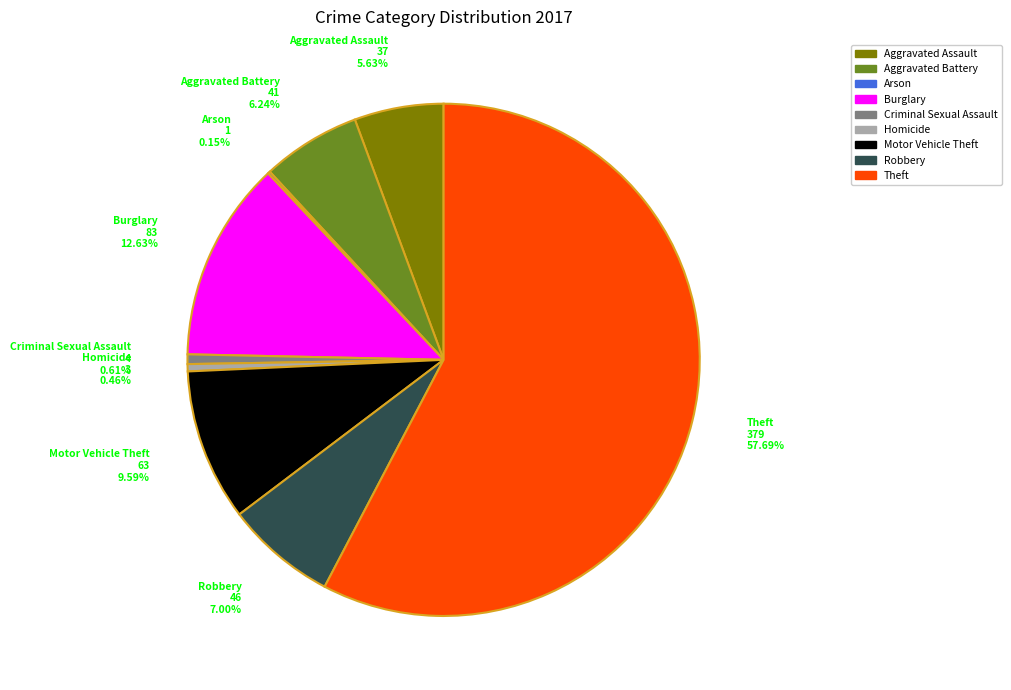

Does Theft 379 57.69% represent more than half of the total?

Yes